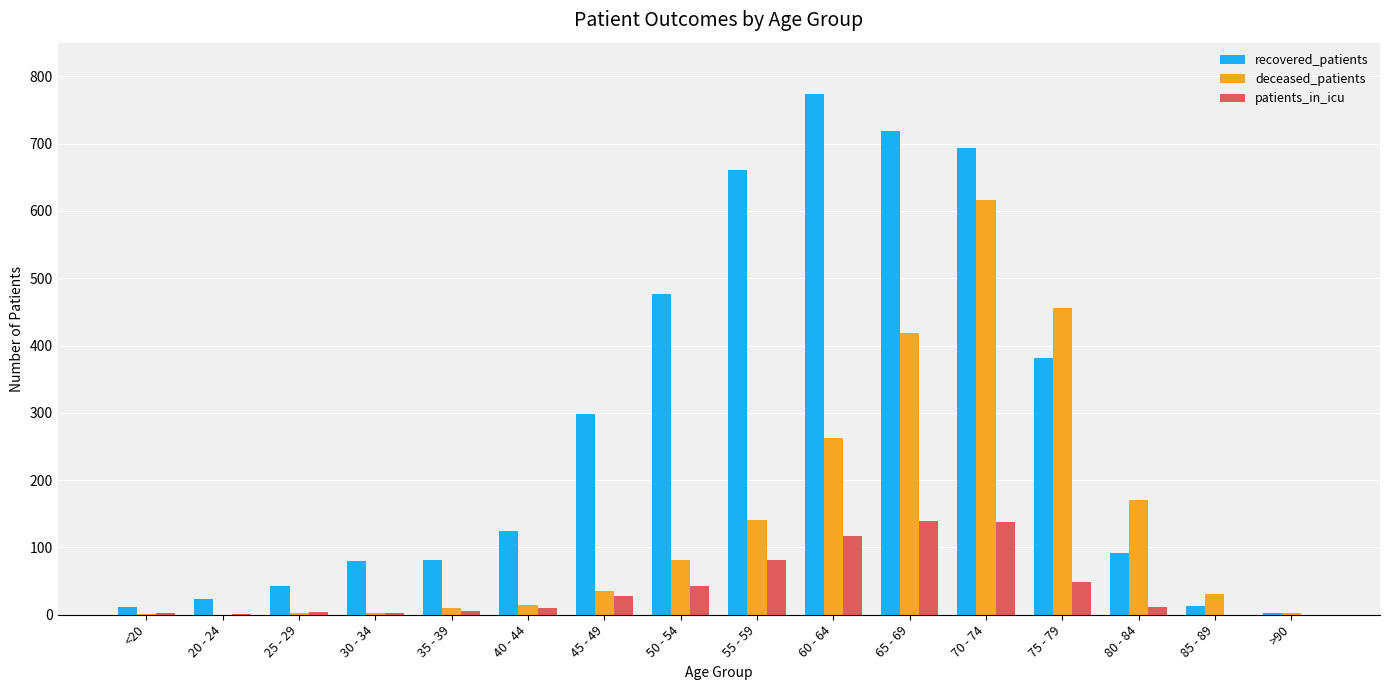

What is the average value of the recovered_patients series?

280